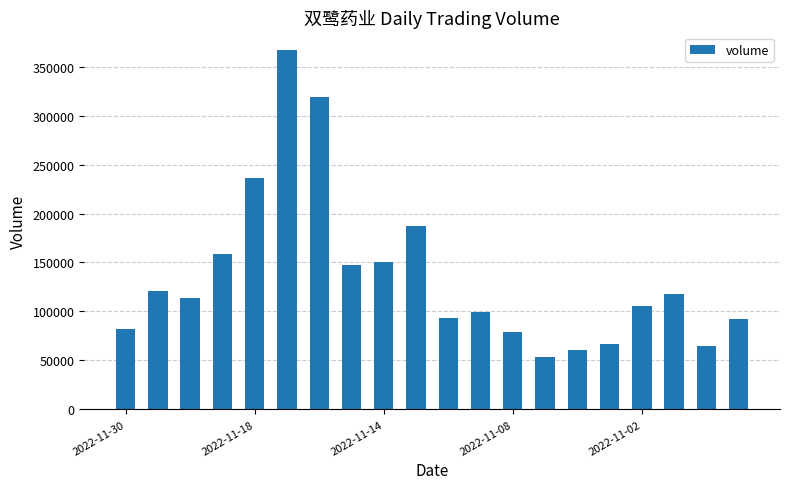

What is the value of the 18th bar from the left?

117878